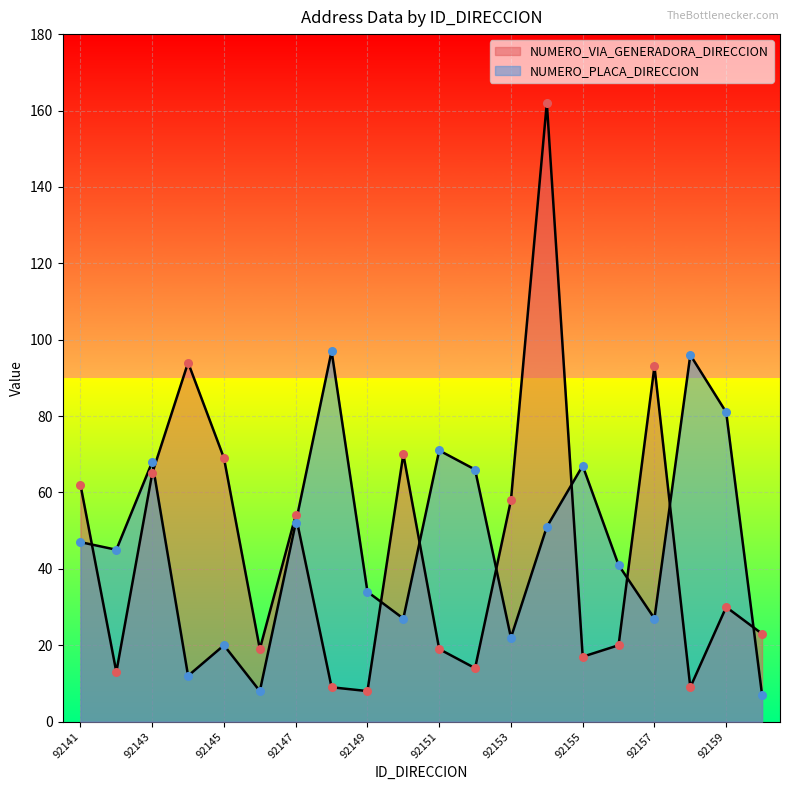

Which series contains the lowest Y value?

NUMERO_PLACA_DIRECCION